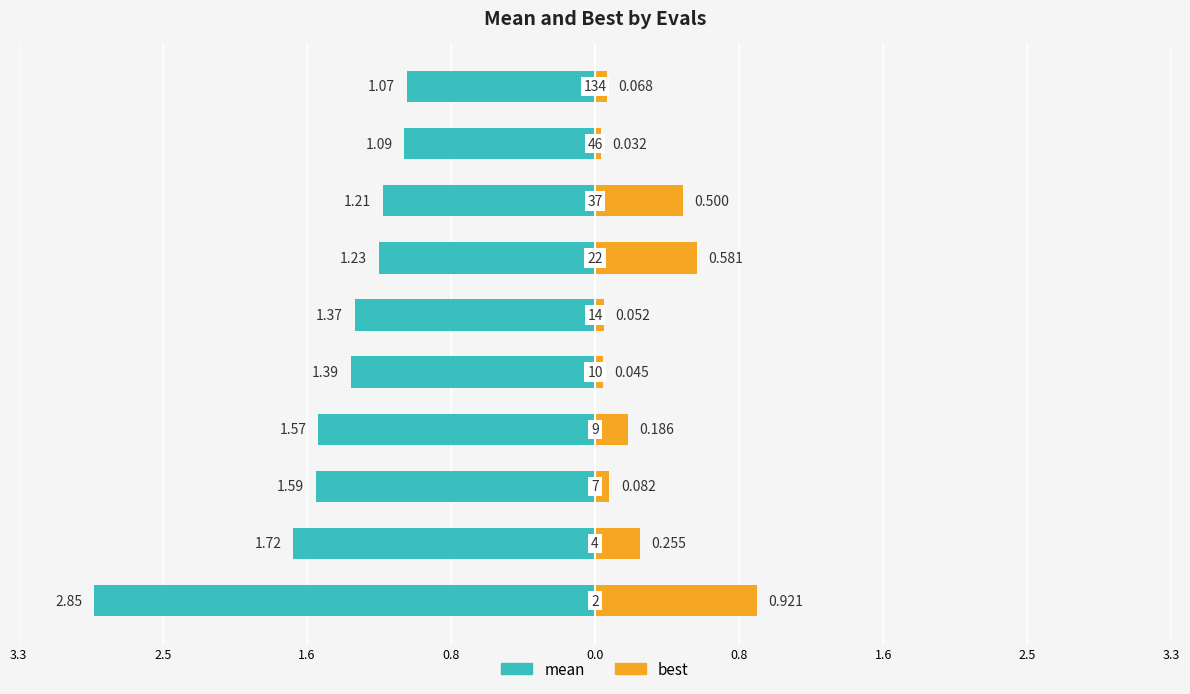

Between 0.8 and 0.8, which series saw the biggest shift?

mean